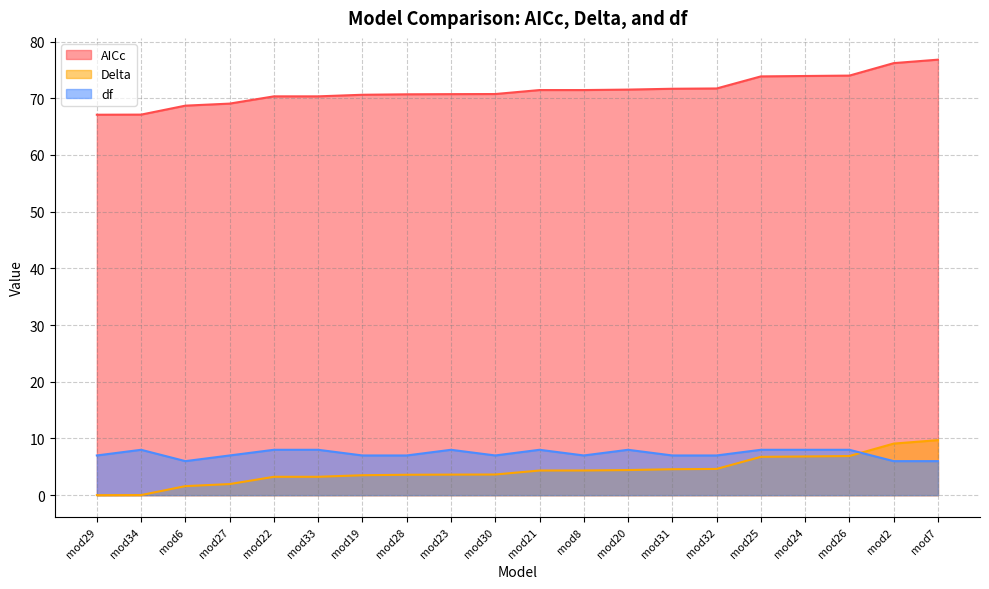

Where is AICc nearest to the value 71?

mod30